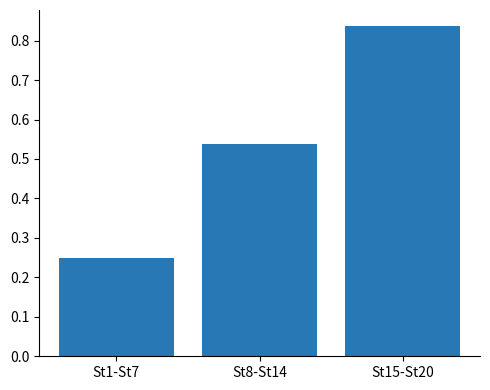

At which category does the chart reach its peak across all series?

St15-St20